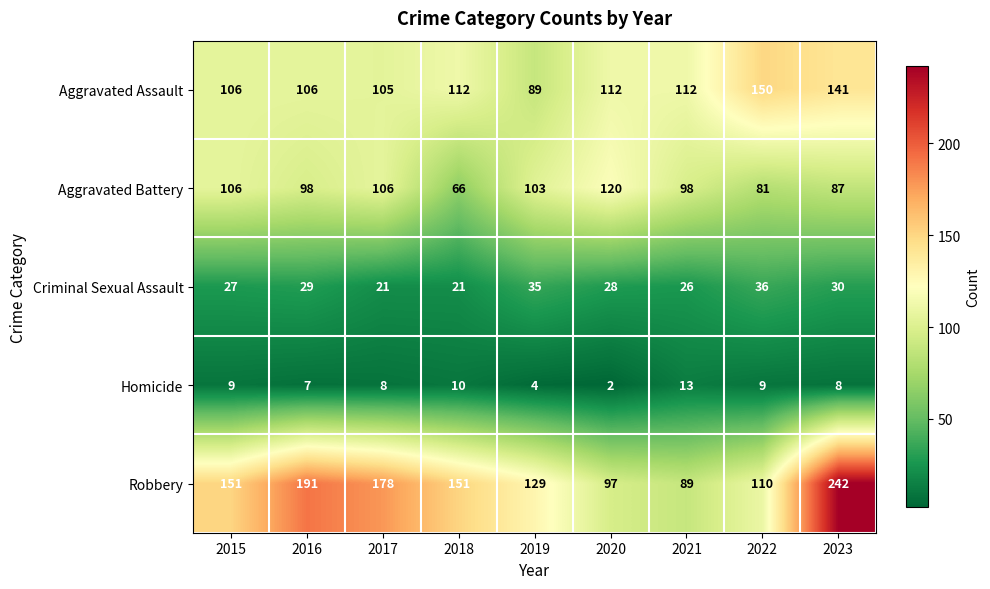

Count the number of categories in the chart.

9